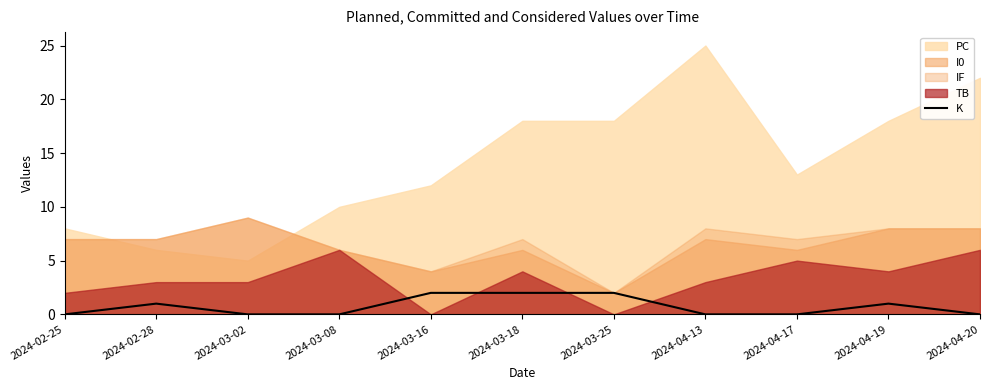

Is it true that the value at 2024-04-19 is 0?

False